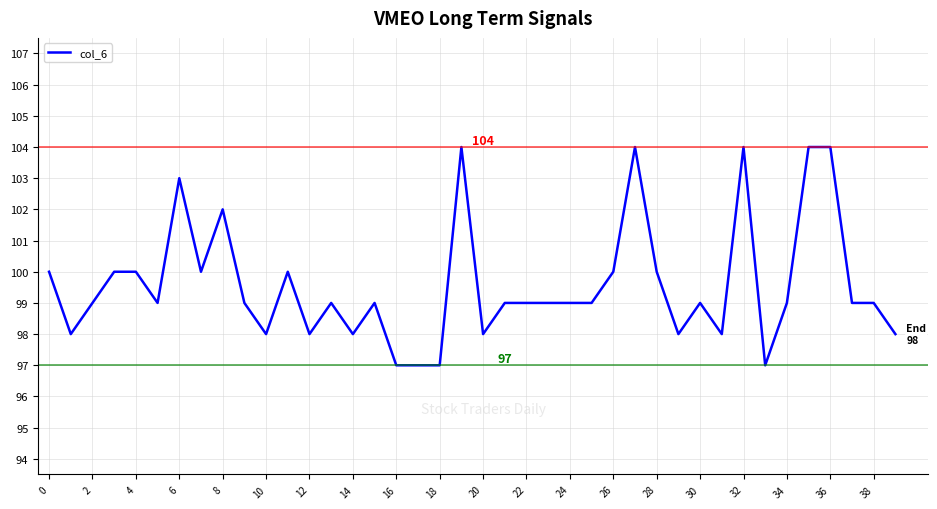

How many distinct data groups are displayed?

1